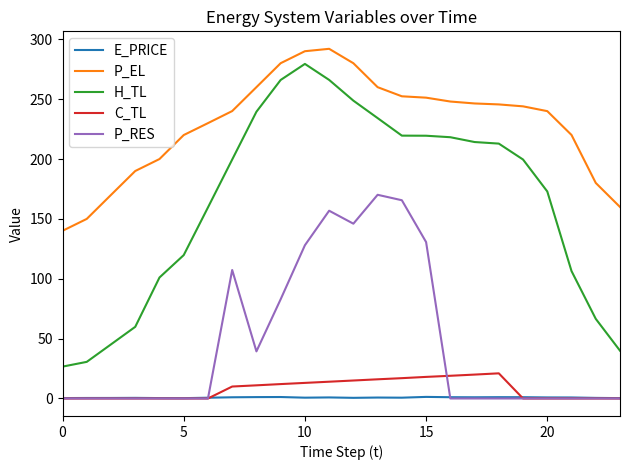

True or false: C_TL and P_EL cross at least once.

False